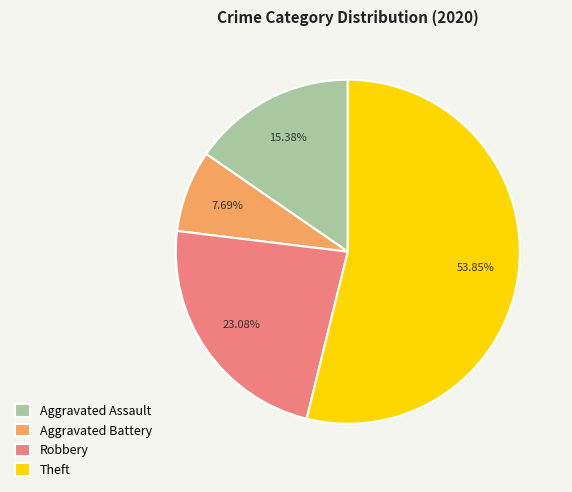

Is there any slice that represents more than half of the pie?

Yes